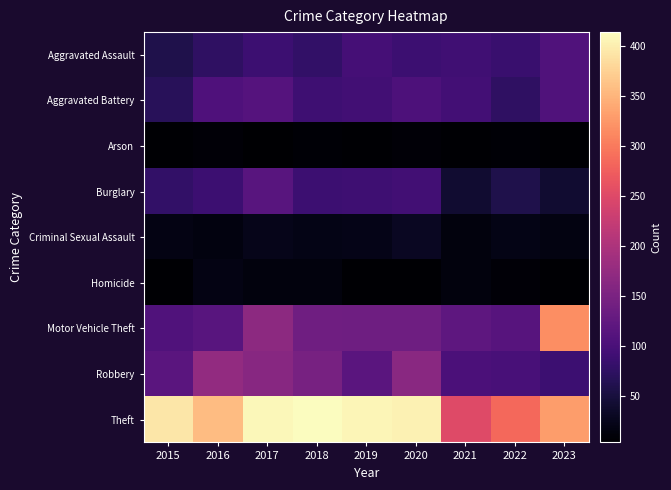

What is the total value across all series at 2017?

1098